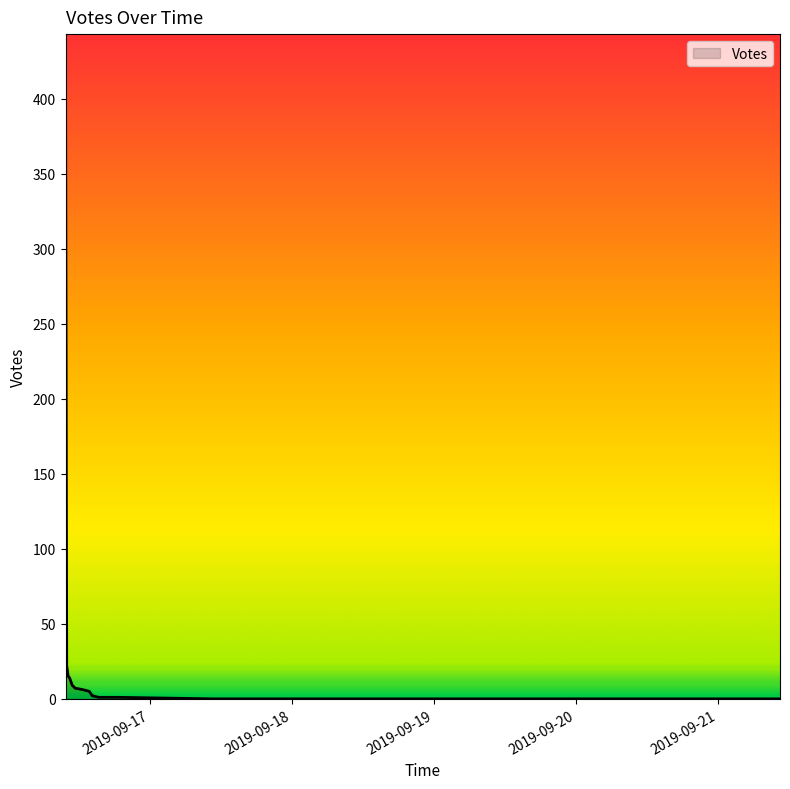

What is the greatest value displayed?

422